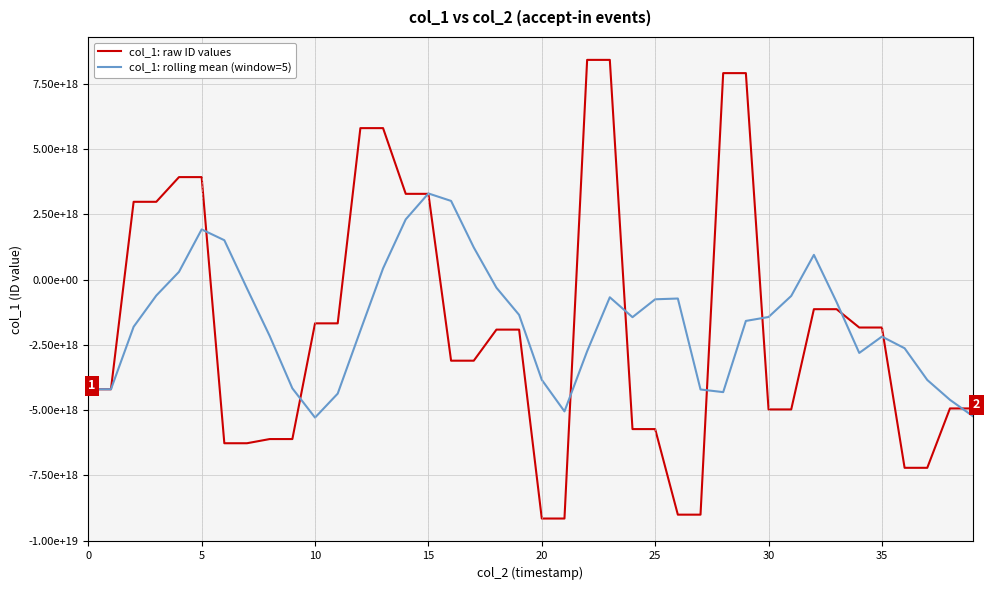

What is the difference between the maximum and minimum values in the col_1: rolling mean (window=5) series?

8583967023466741760